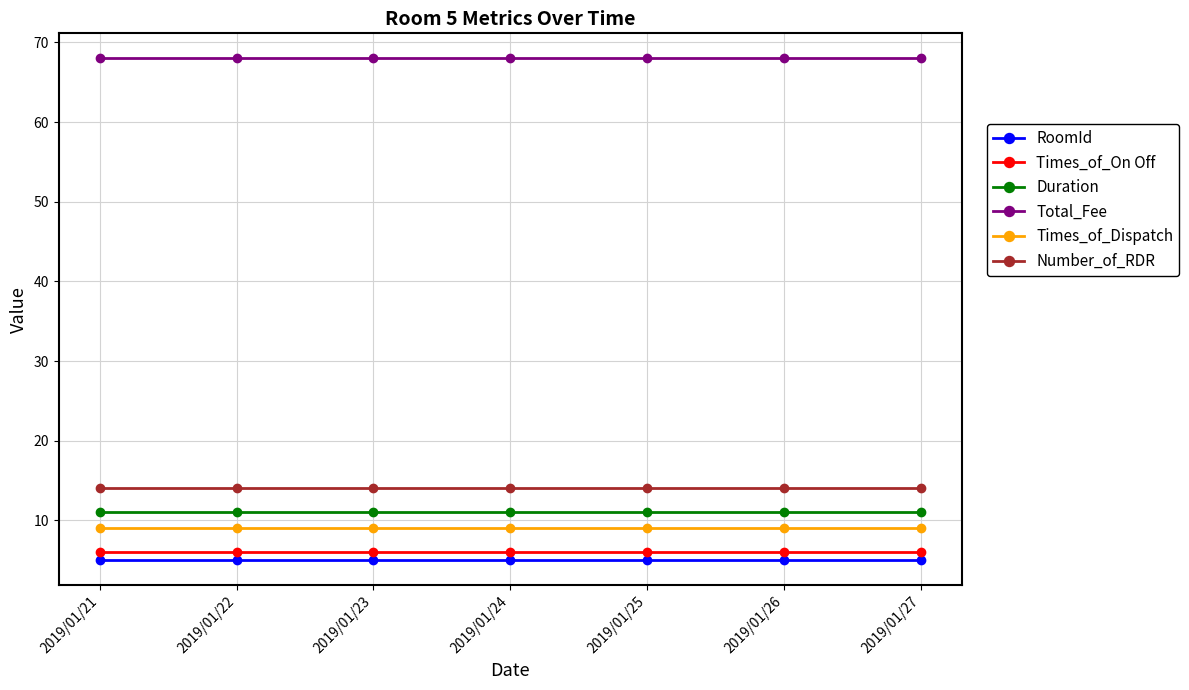

What is the highest value of the Total_Fee series?

68